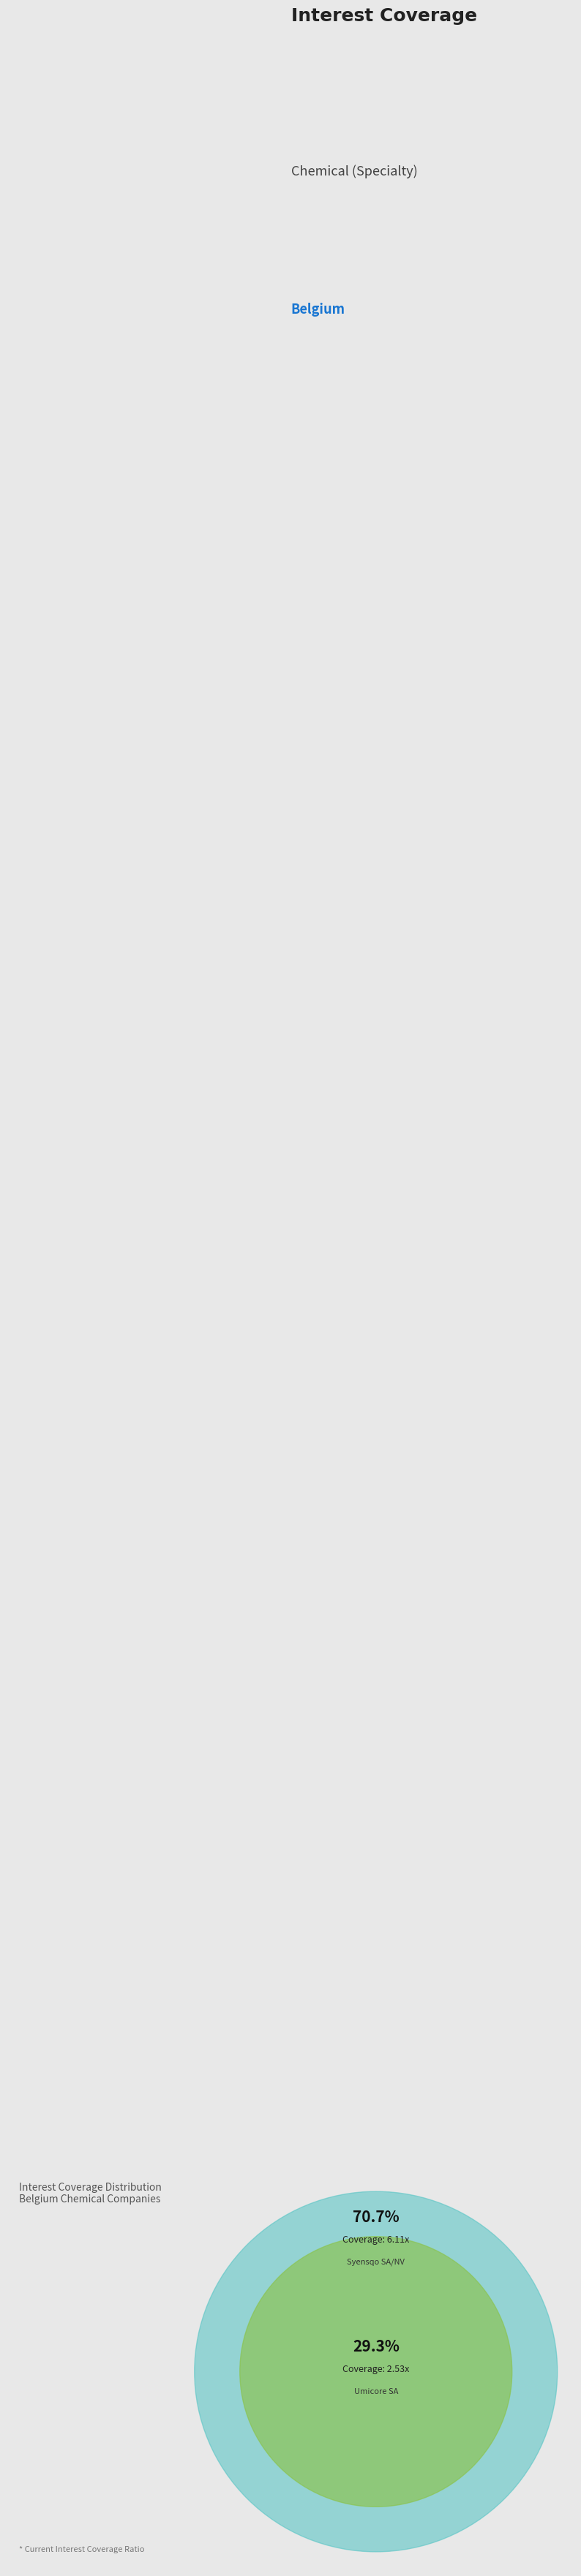

To the nearest percent, what percentage of the pie is Syensqo SA/NV (ENXTBR:SYENS)?

71%